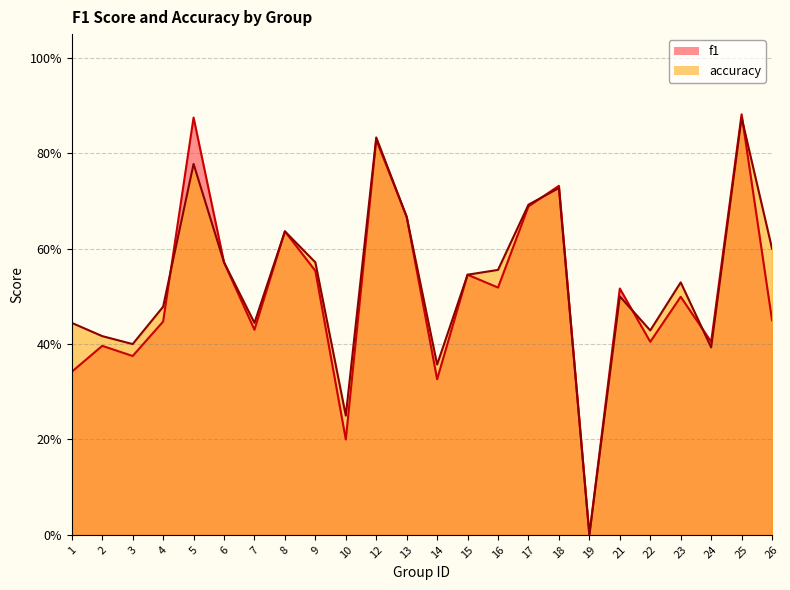

At how many categories does at least one series exceed 0?

23